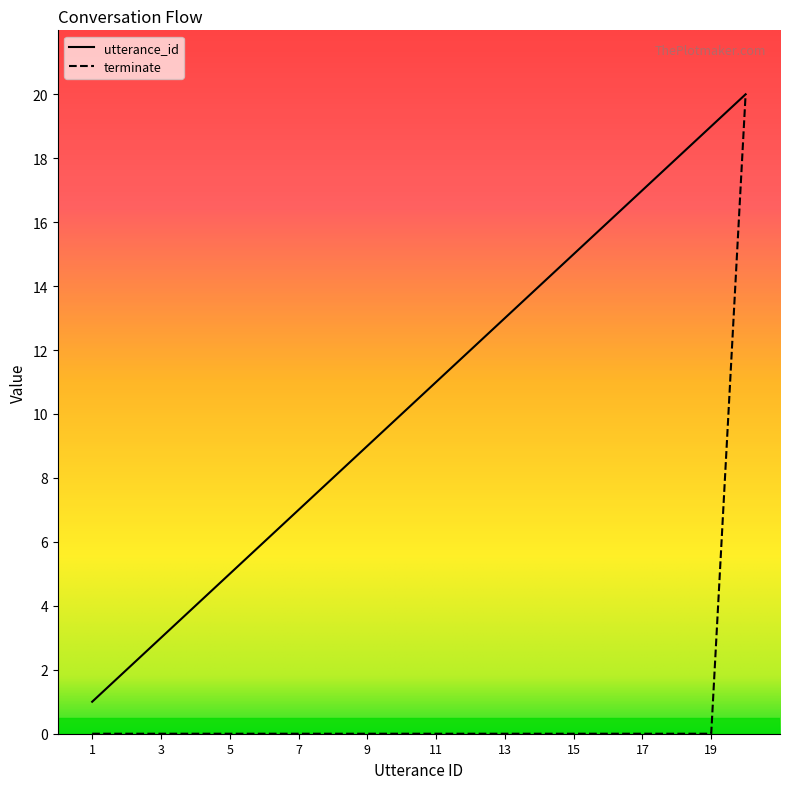

True or false: utterance_id has more than 0 points higher than both neighbors.

False